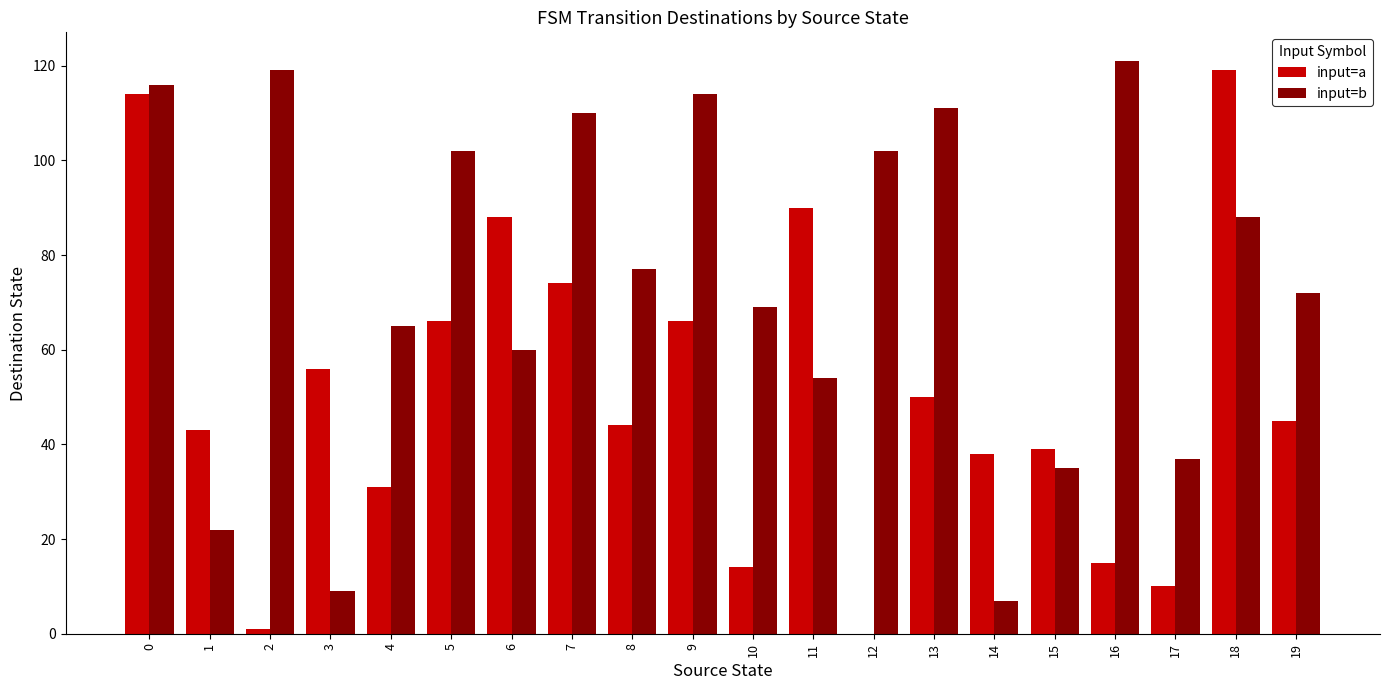

What is the greatest value displayed?

121